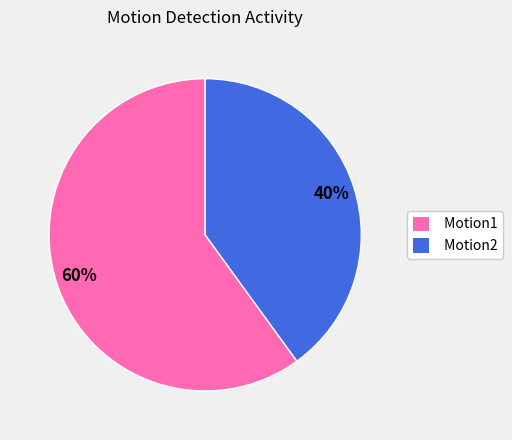

Is there a majority slice in this chart?

Yes